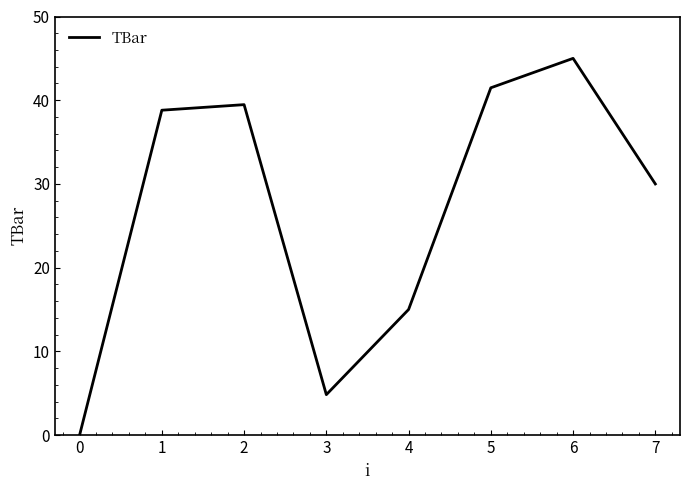

What is the change in value from 1 to 2?

+0.7